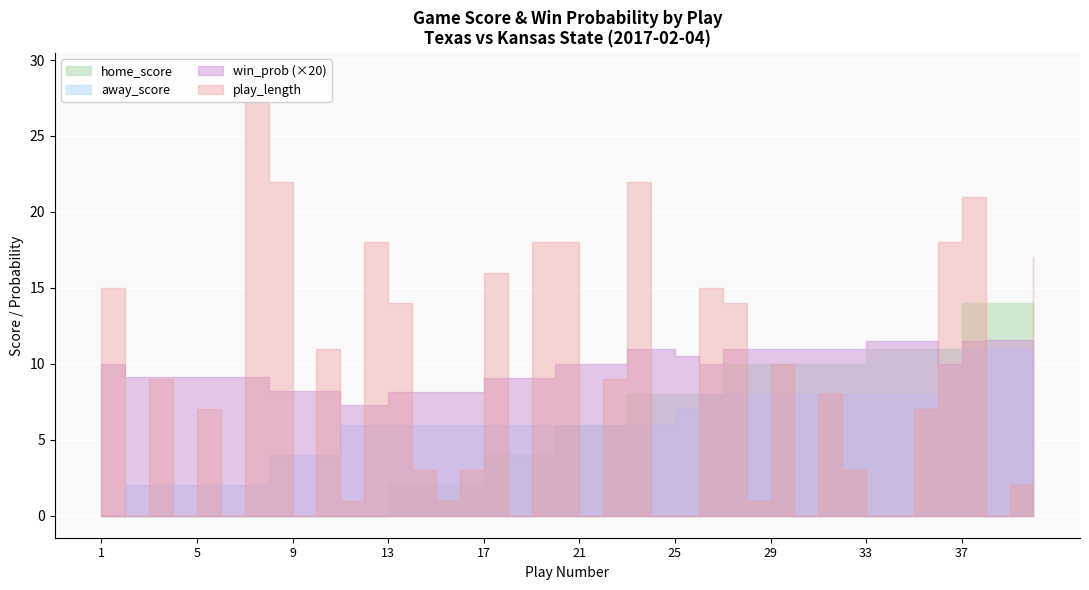

At which category is the sum across all series the highest?

37